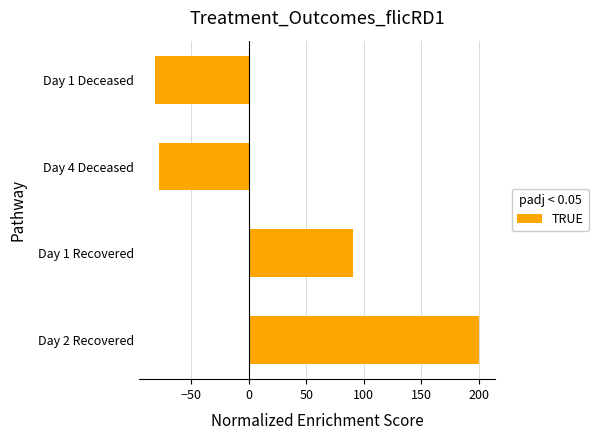

Between Day 2 Recovered and Day 4 Deceased, which is larger?

Day 2 Recovered